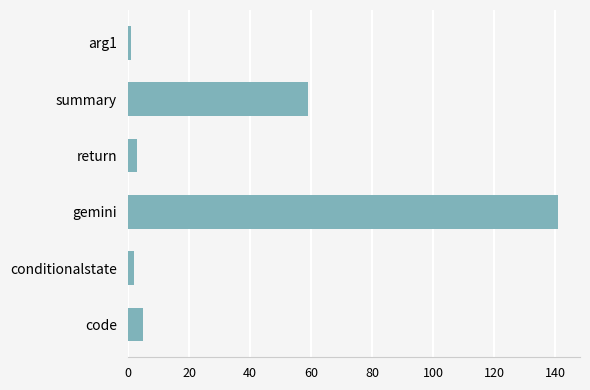

Is it true that the value at return is 3?

True